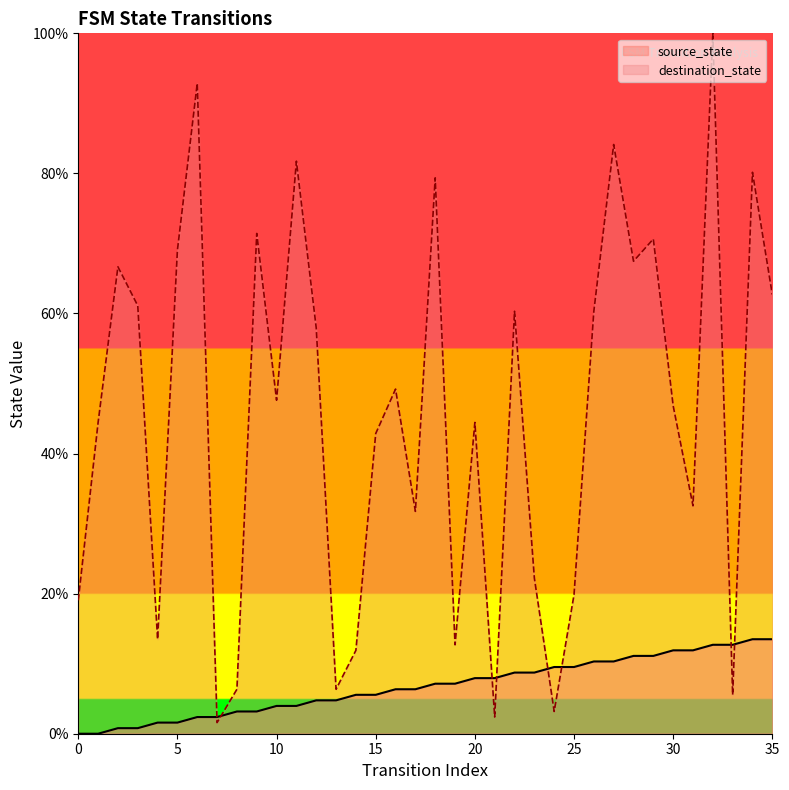

What is the value of the destination_state point at the 19th from the left?

79.4